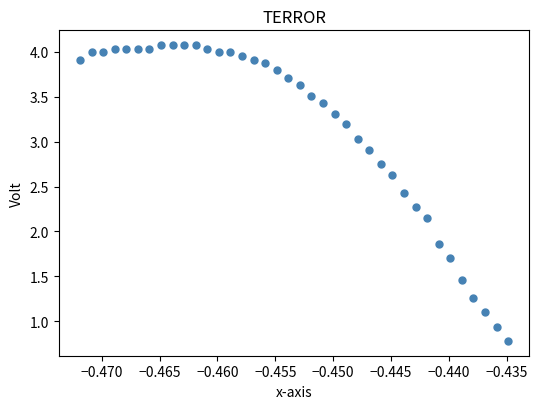

What is the range of Y values (max minus min)?

3.3